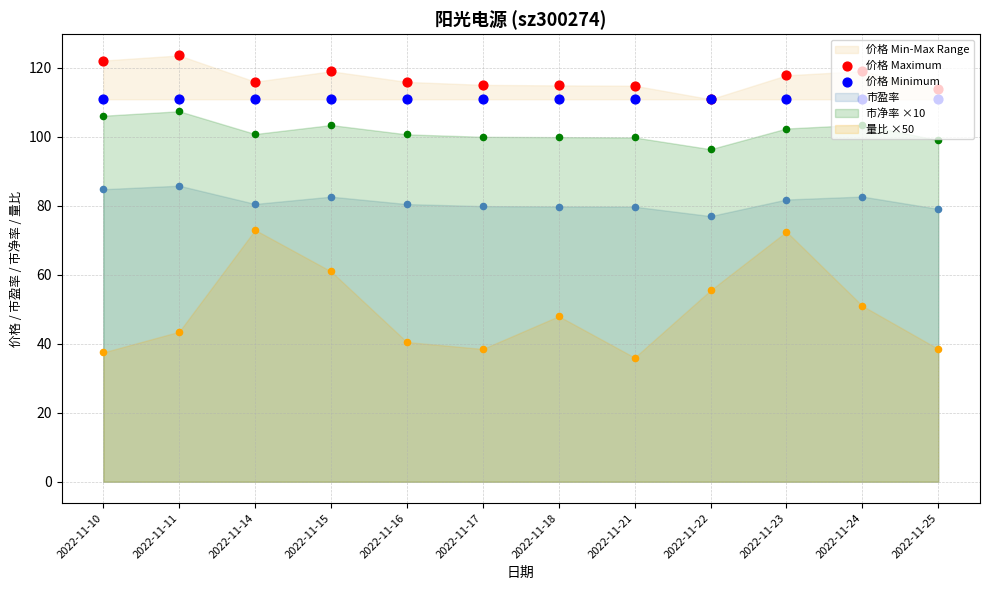

Which series contains the highest Y value?

价格 Maximum